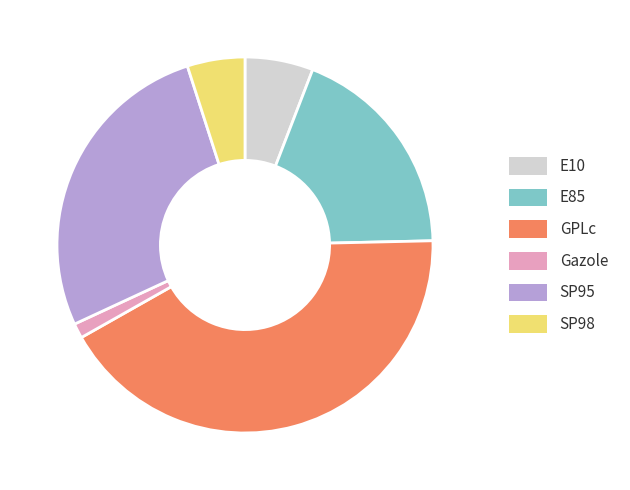

Rank the categories by value from lowest to highest.

Gazole, SP98, E10, E85, SP95, GPLc